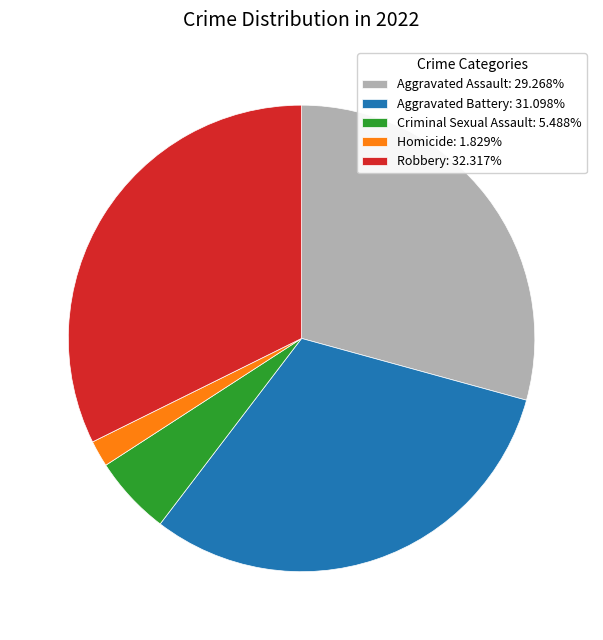

The Aggravated Assault slice represents 29% of the pie. True or false?

True